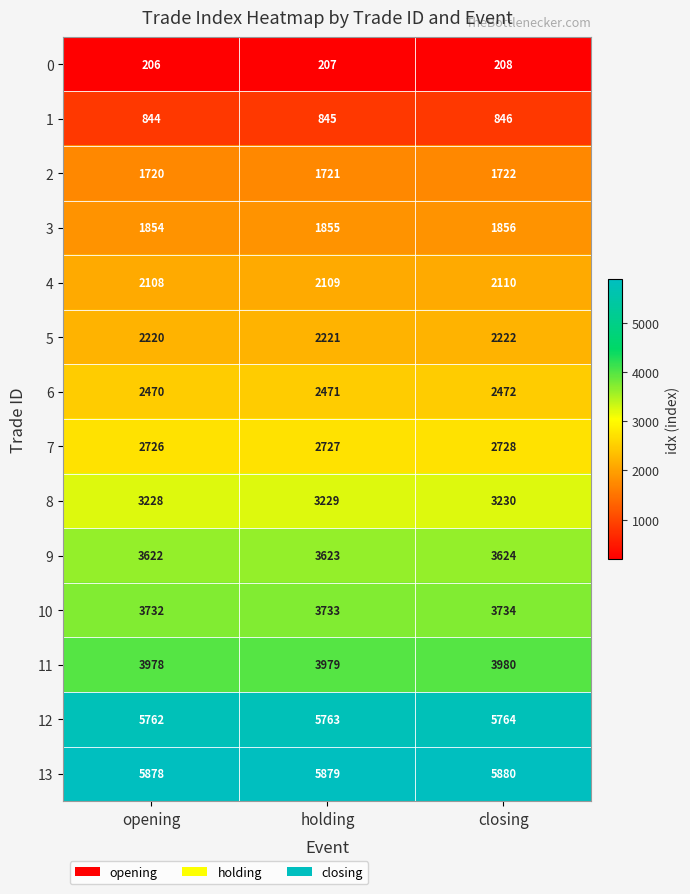

What is the sum of all 2 values?

5163